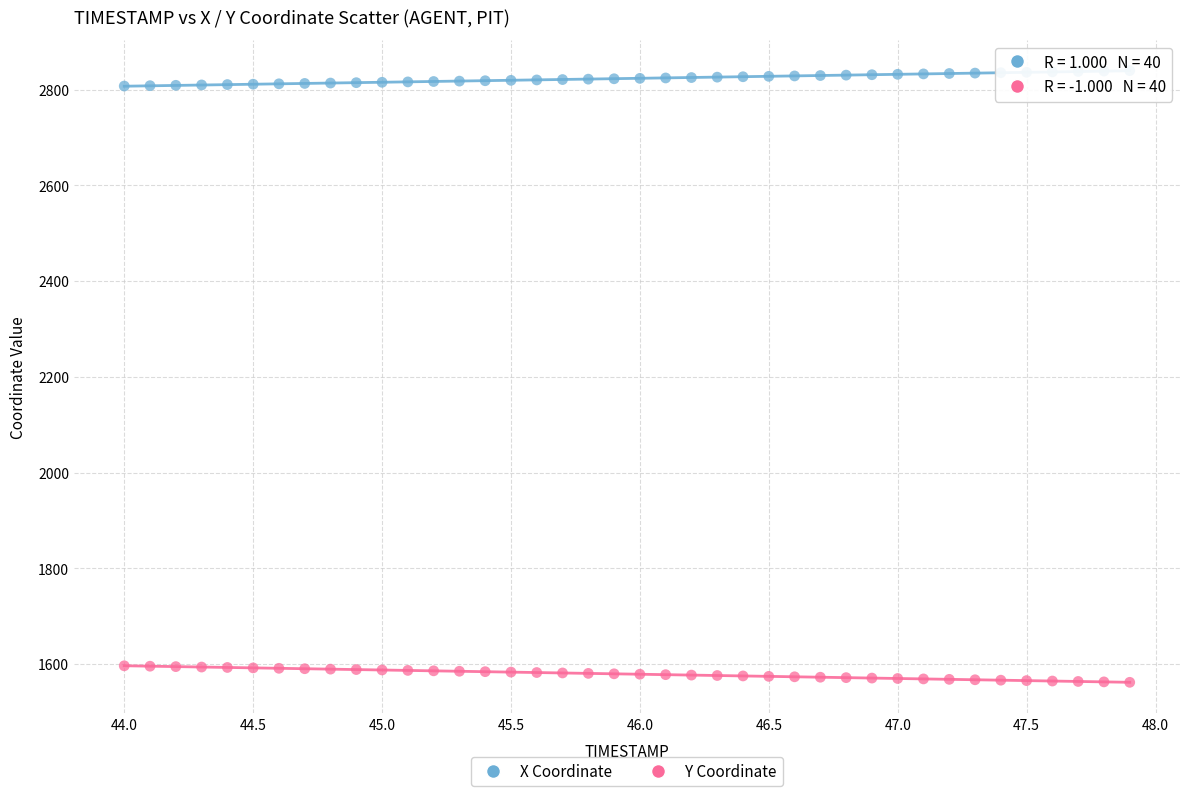

Across all data points, what is the range of Y values (max minus min)?

1277.9